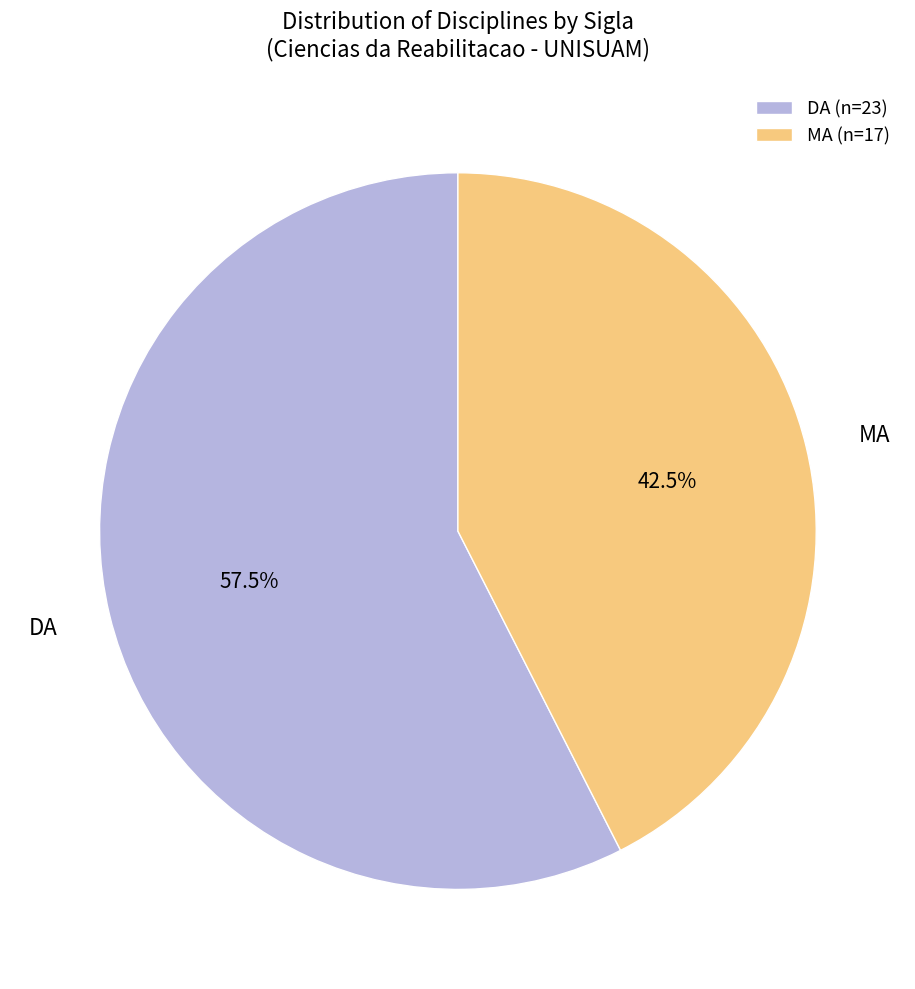

Combined, what portion of the pie is DA and MA?

100.0%